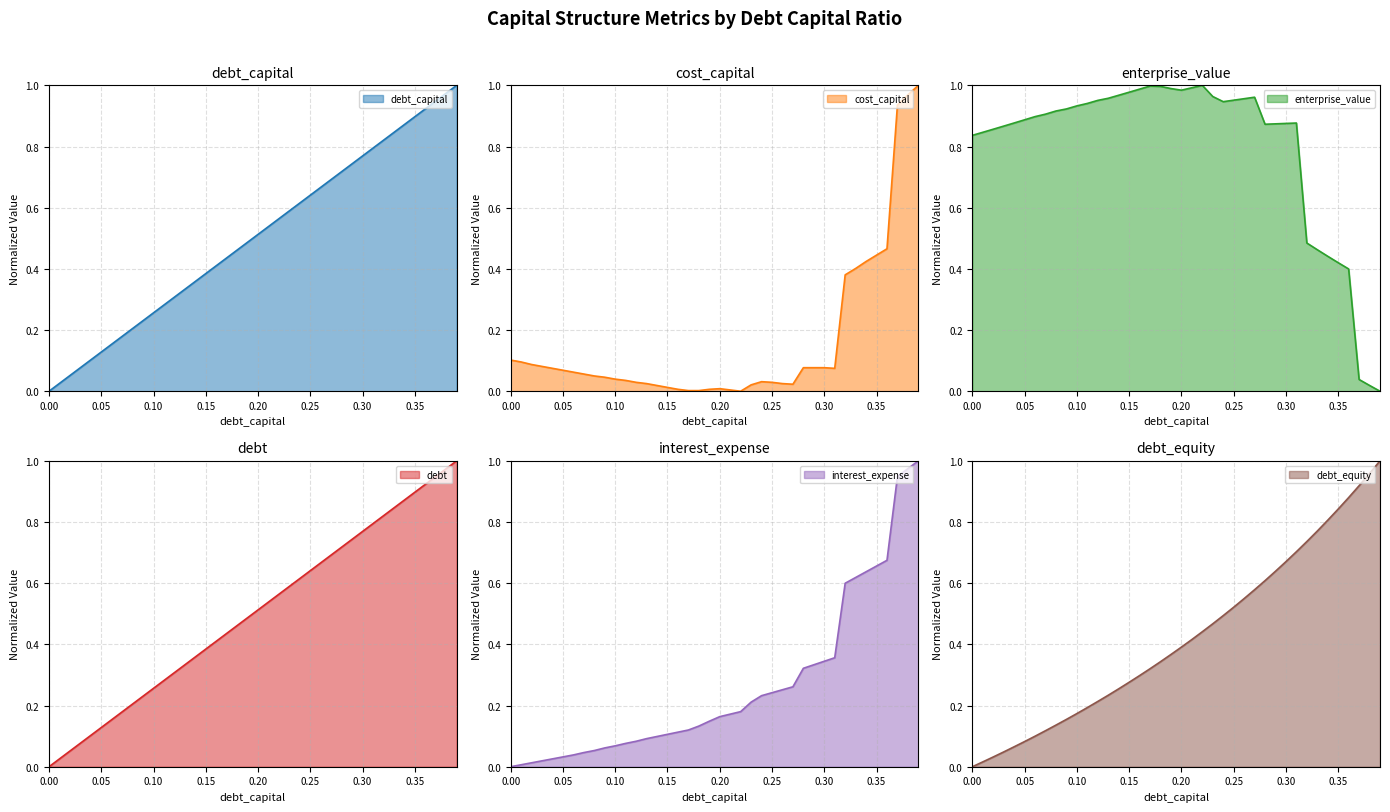

What position from the left is 0.05?

6